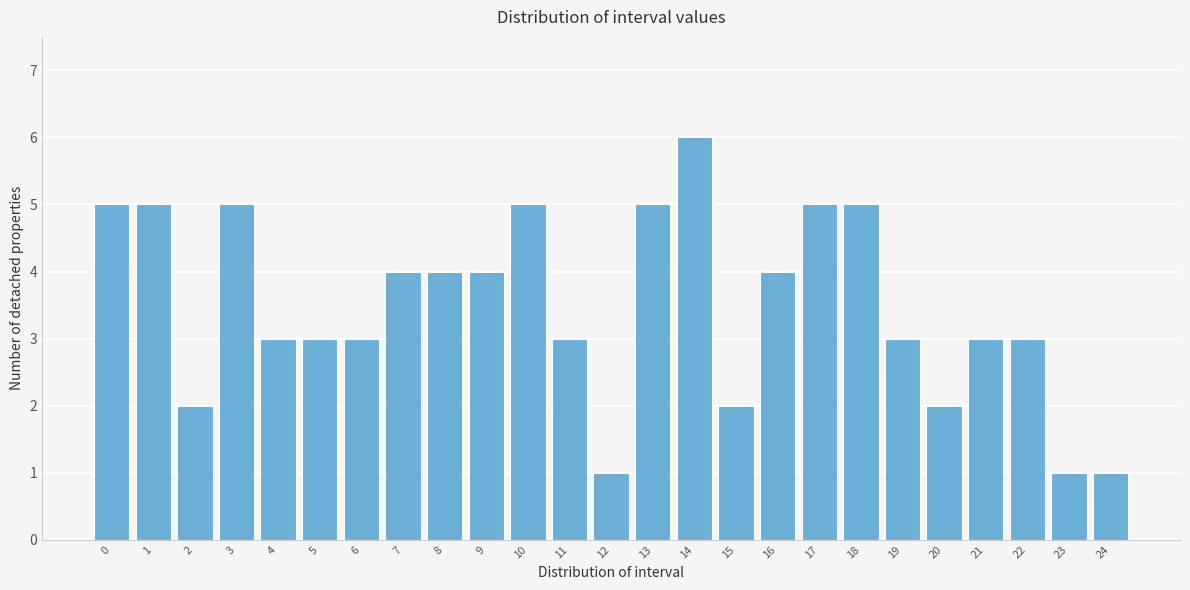

Reading right to left, extract all data points from this chart.

24=1	23=1	22=3	21=3	20=2	19=3	18=5	17=5	16=4	15=2	14=6	13=5	12=1	11=3	10=5	9=4	8=4	7=4	6=3	5=3	4=3	3=5	2=2	1=5	0=5